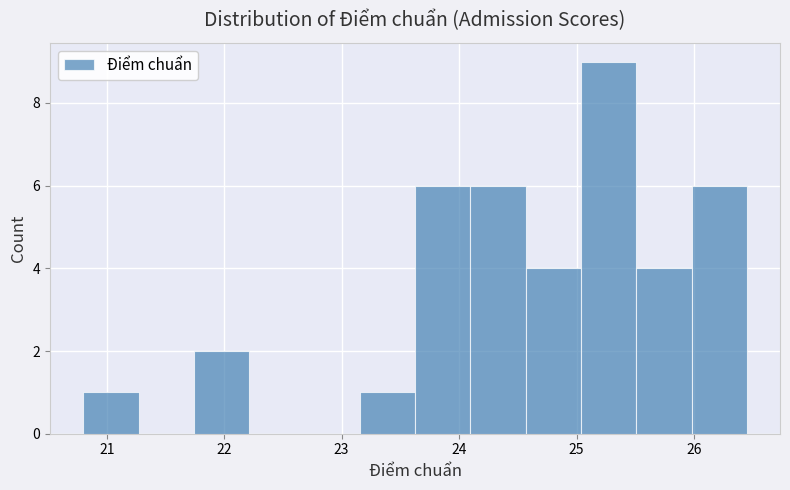

Reading left to right, transcribe this chart: for each bar, give the range it covers on the x-axis and its height. Neither the bar edges nor the heights are printed on the chart, so give them approximately, as read against the axes.

20.8 to 21.3: 1
21.3 to 21.7: 0
21.7 to 22.2: 2
22.2 to 22.7: 0
22.7 to 23.2: 0
23.2 to 23.6: 1
23.6 to 24.1: 6
24.1 to 24.6: 6
24.6 to 25.0: 4
25.0 to 25.5: 9
25.5 to 26.0: 4
26.0 to 26.5: 6